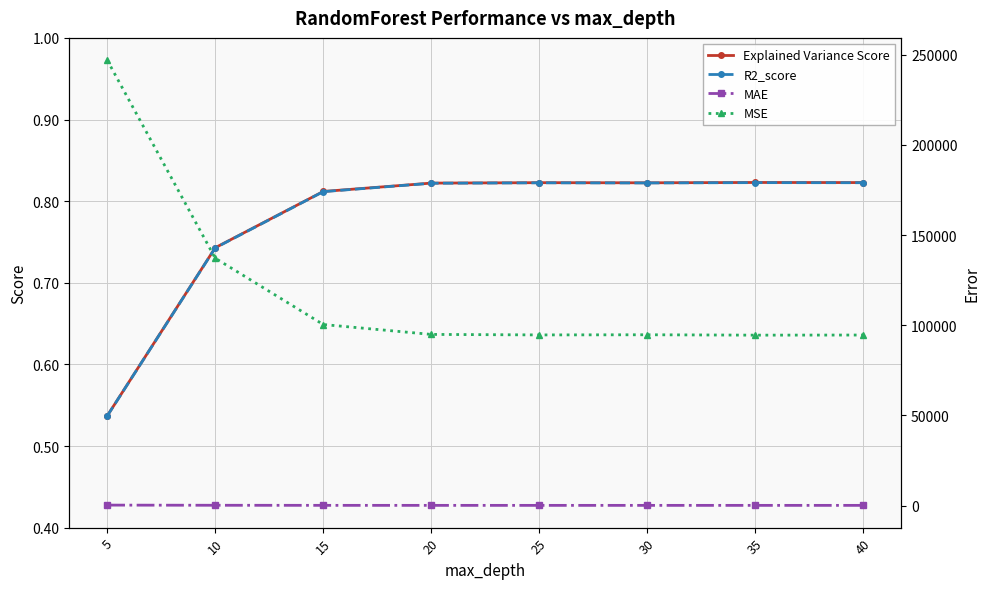

At which label does MSE first exceed 94923?

5